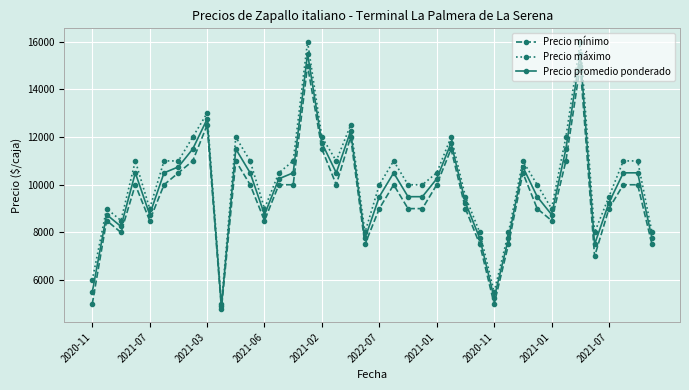

True or false: Precio máximo has more than 0 interior local peaks.

True